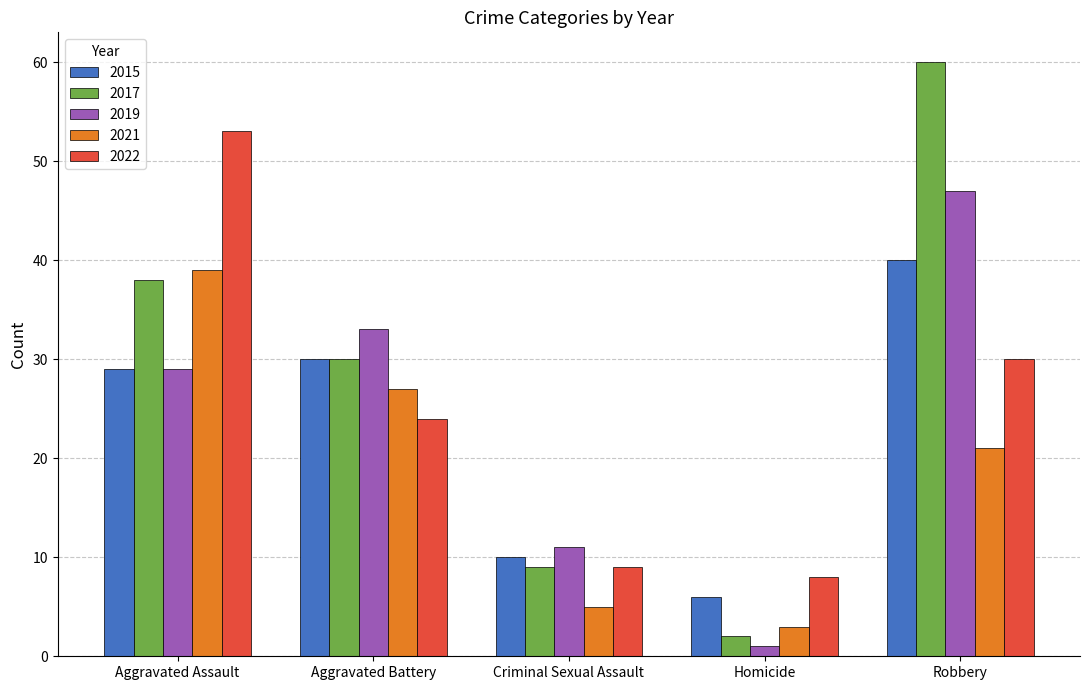

What is the lowest value of the 2019 series?

1